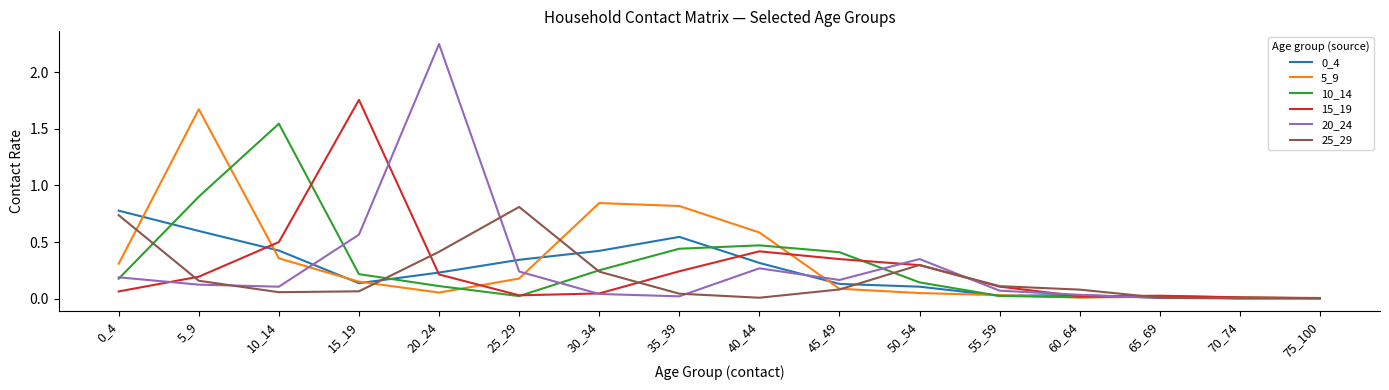

Which category has the highest value in the 10_14 series?

10_14